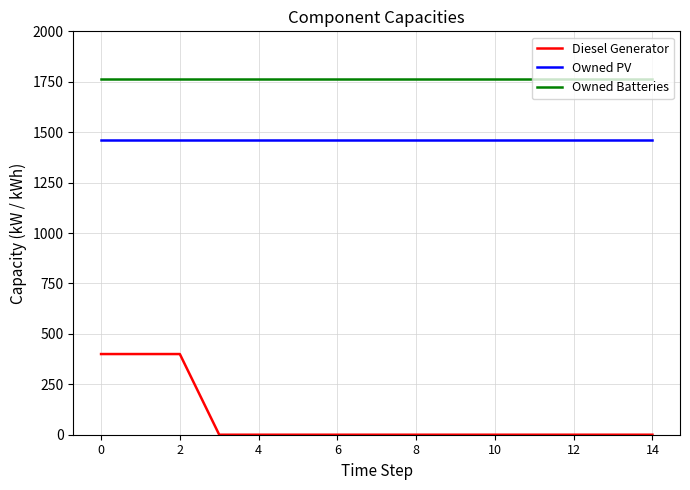

Does the chart have visible grid lines?

Yes